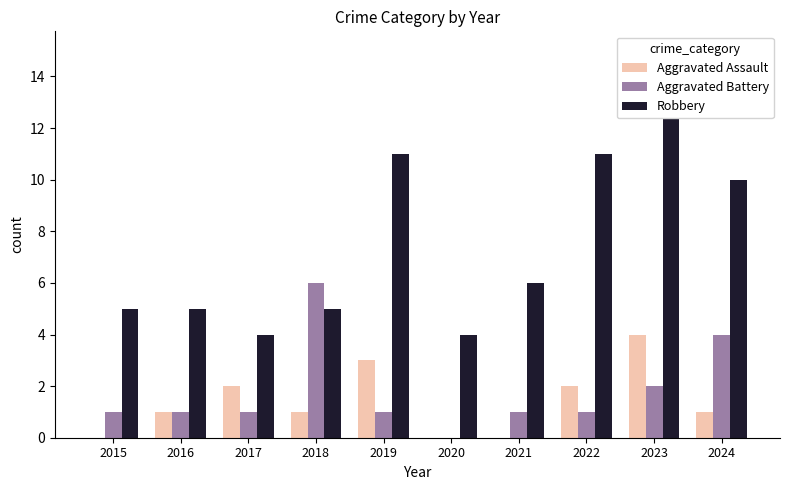

Count the number of categories in the chart.

10